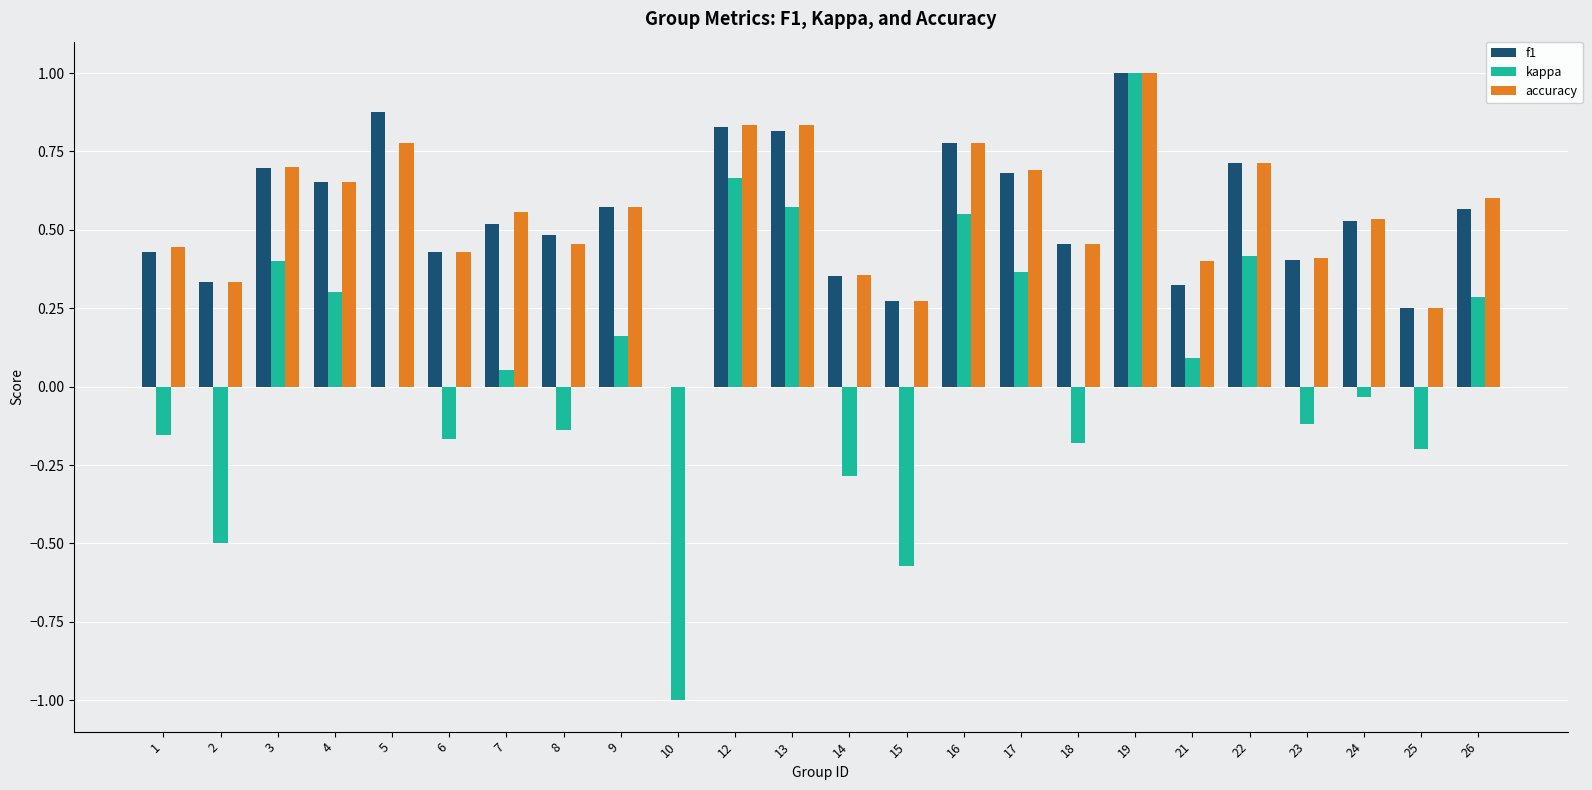

The value of accuracy at 1 is 0.3. True or false?

False